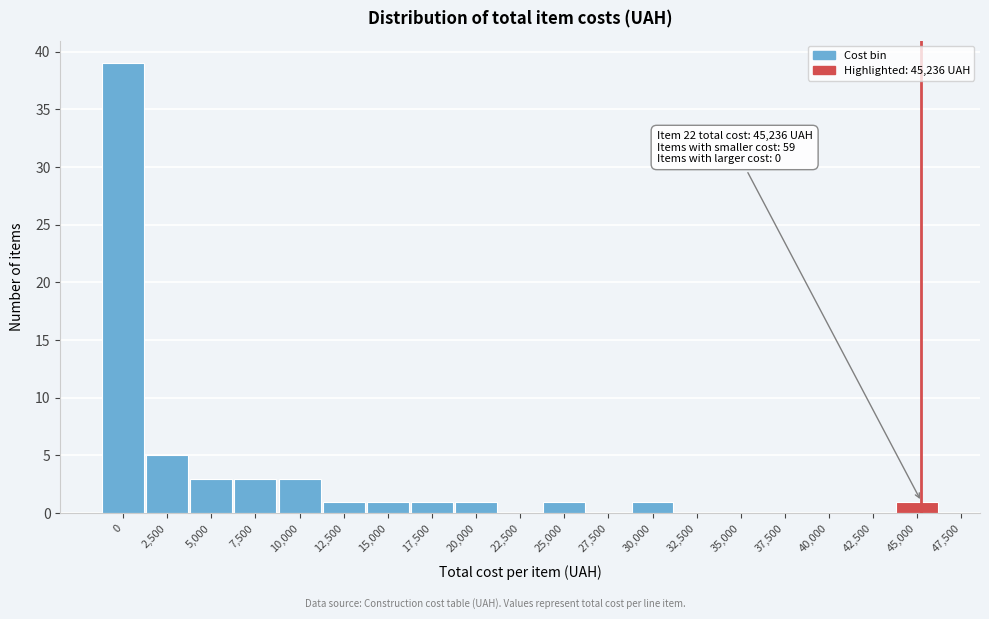

Reading left to right, transcribe all the data shown in this chart.

0=39	2,500=5	5,000=3	7,500=3	10,000=3	12,500=1	15,000=1	17,500=1	20,000=1	22,500=0	25,000=1	27,500=0	30,000=1	32,500=0	35,000=0	37,500=0	40,000=0	42,500=0	45,000=1